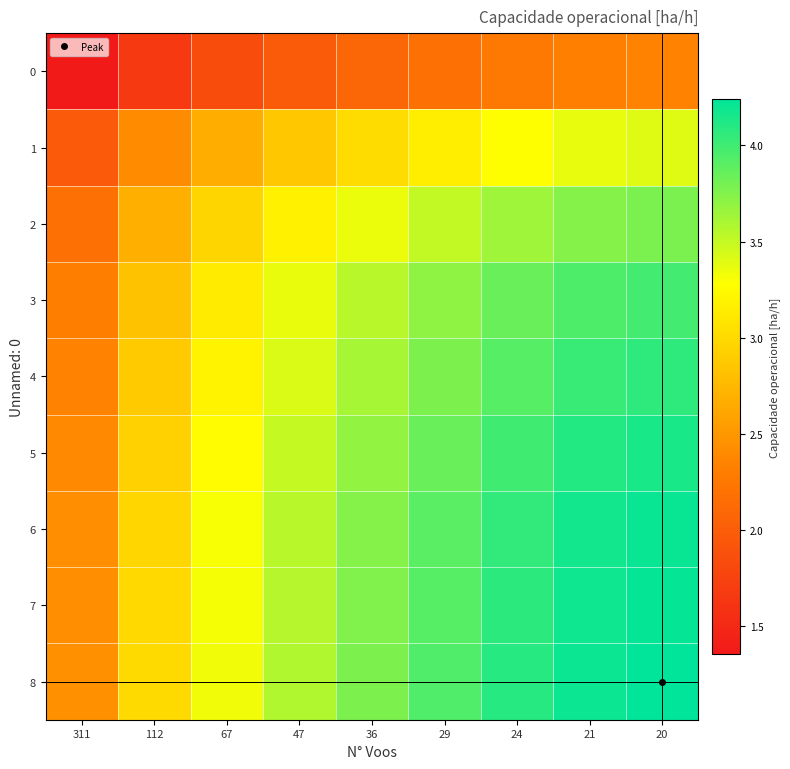

Which label corresponds to the smallest value in the chart?

311